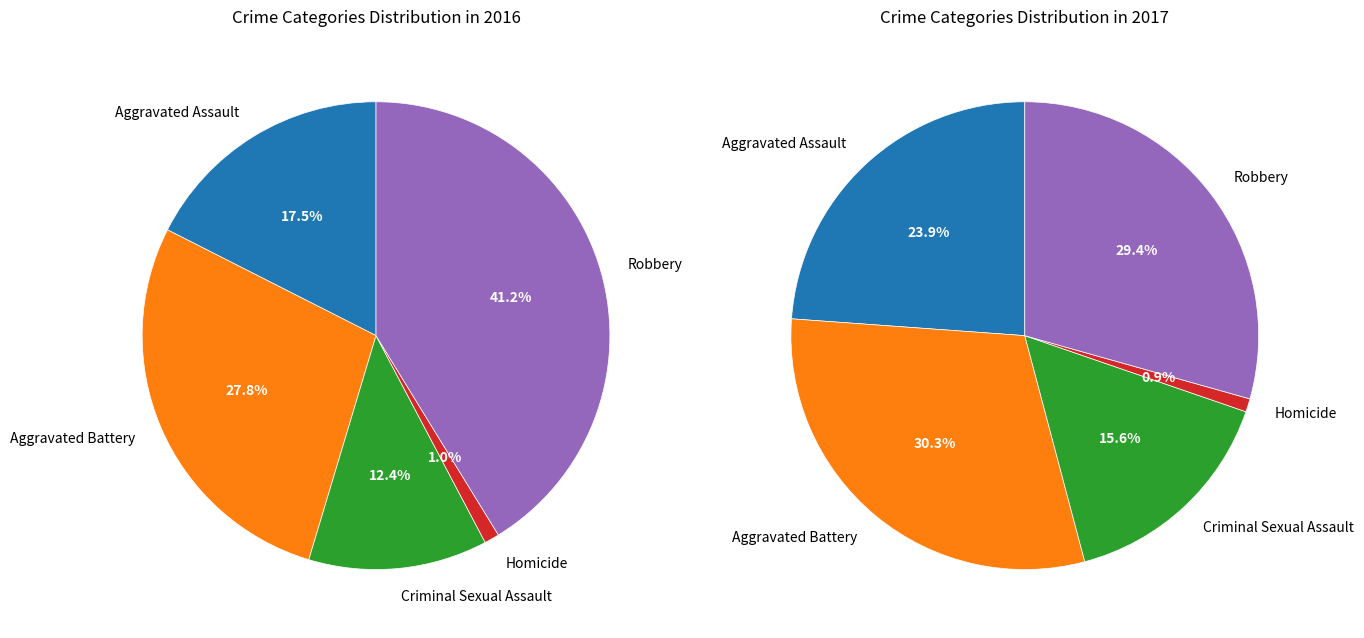

Which category has the biggest portion of the pie?

Robbery